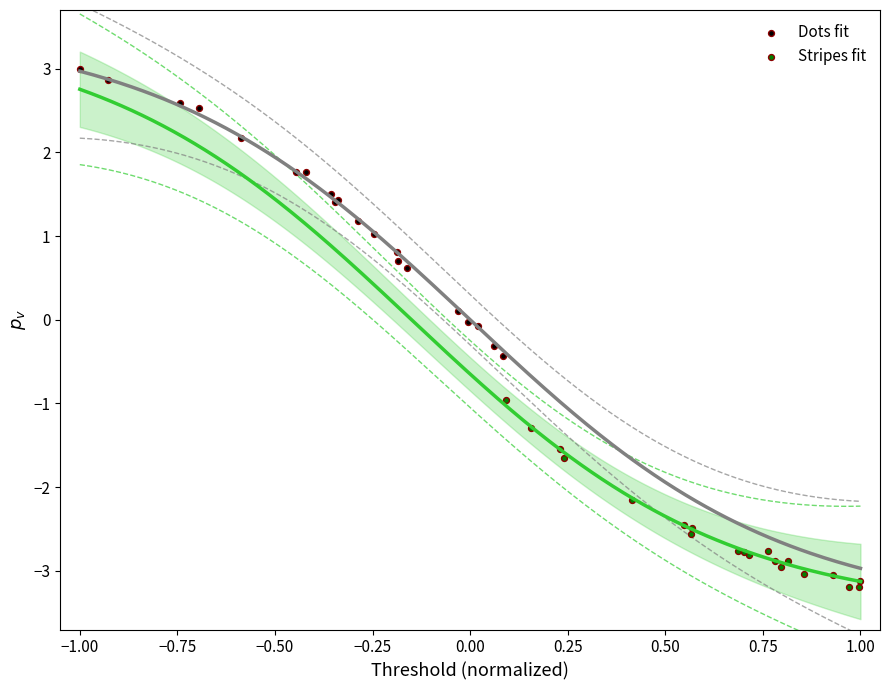

Which series contains the lowest Y value?

Stripes fit